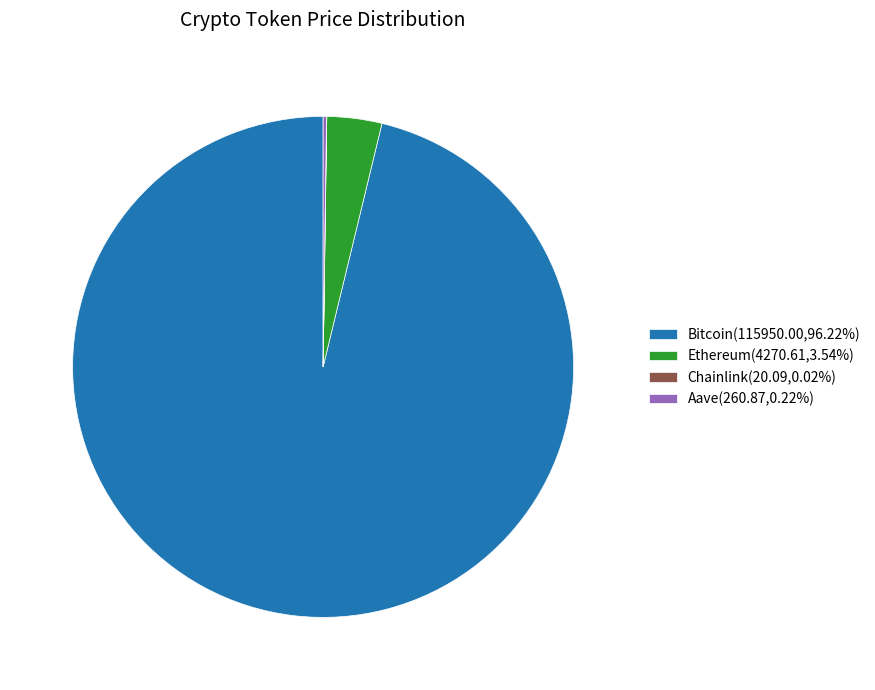

Does any single category account for the majority?

Yes